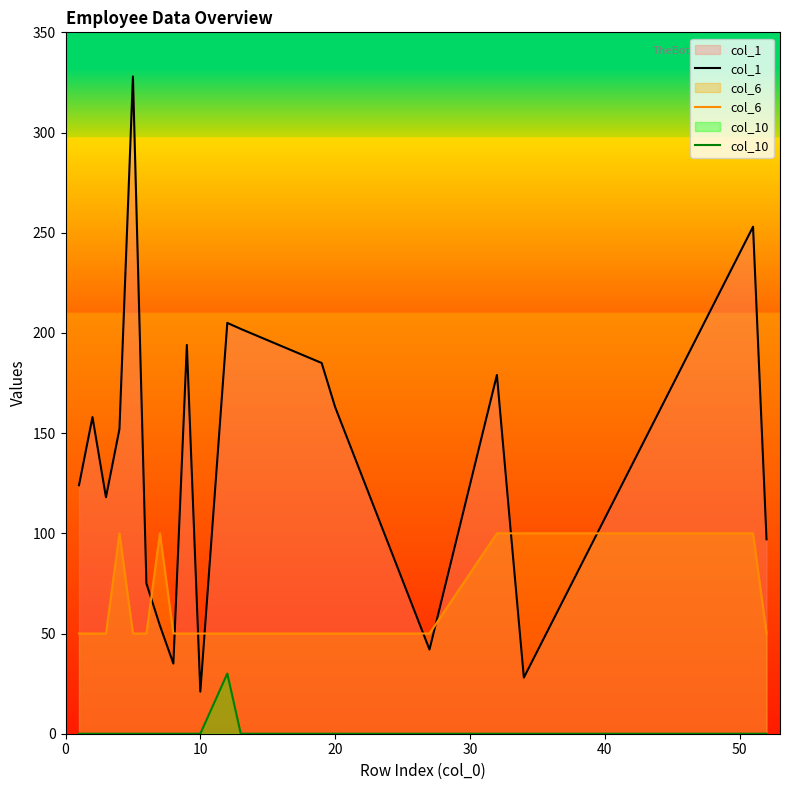

At how many categories does at least one series exceed 44?

20